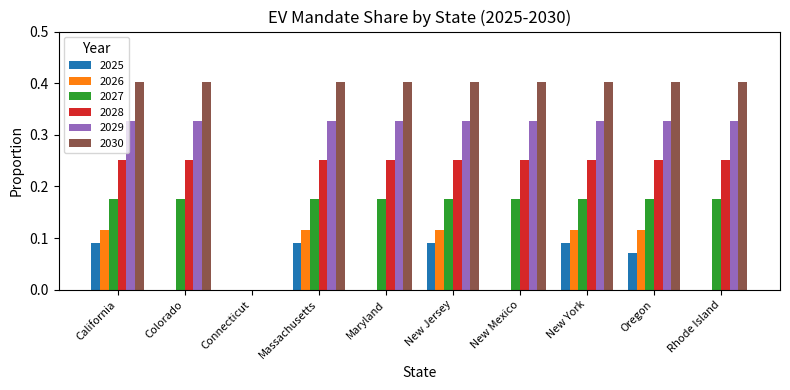

How many positive values does the 2027 series have?

9